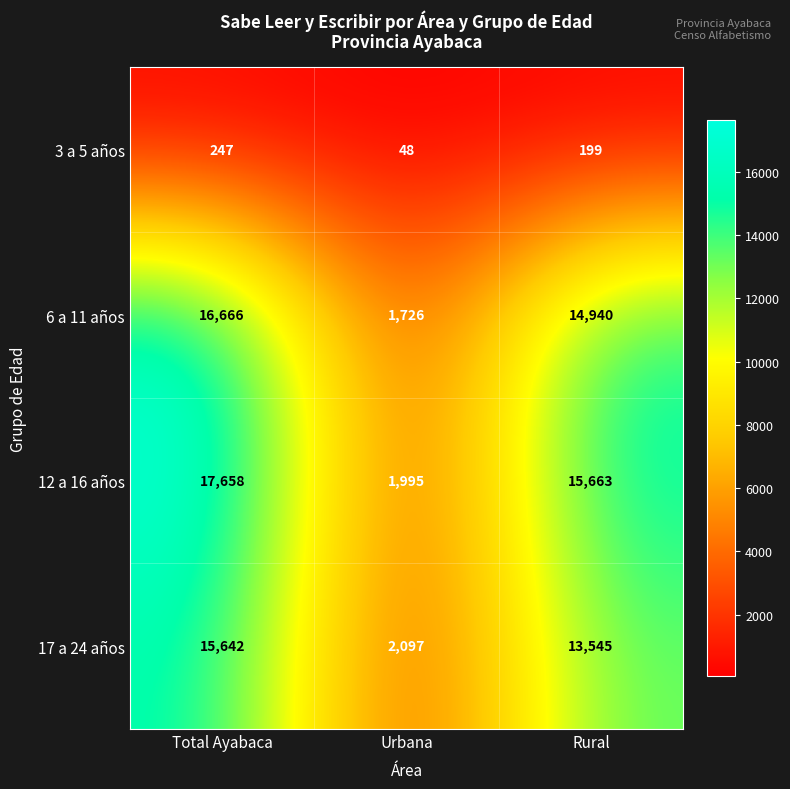

Is it true that 17 a 24 años equals 13545 at Rural?

True